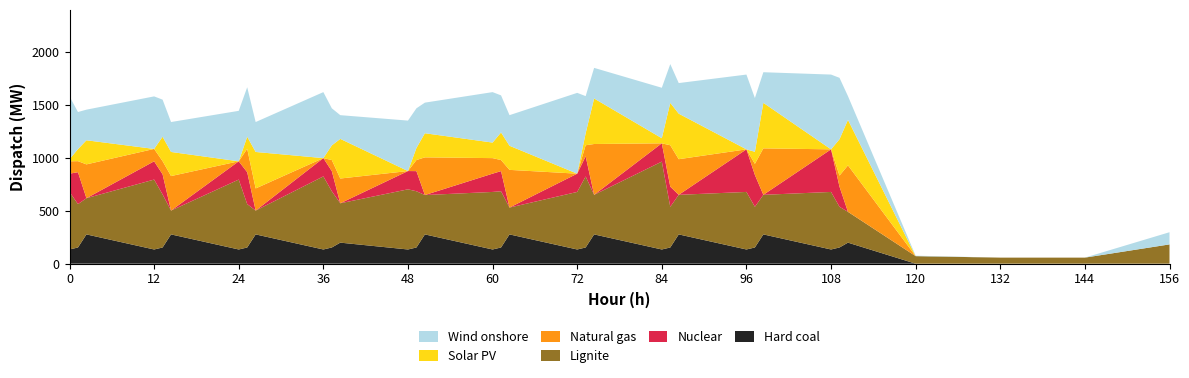

Reading left to right, what are all the values shown in this chart?

Wind onshore: 594.2	350.8	289.5	496.9	350.8	283.0	477.2	467.8	283.0	624.2	350.8	224.3	477.2	375.5	289.5	477.2	350.8	289.5	764.2	350.8	289.5	477.2	366.6	289.5	707.2	508.4	289.5	707.2	580.8	224.3	4.2	0.0	0.0	115.2
Solar PV: 19.7	114.0	228.0	0.0	231.0	228.0	0.0	114.0	345.0	0.0	138.7	375.0	0.0	114.0	228.0	147.0	261.0	228.0	0.0	114.0	430.5	48.2	401.0	430.5	0.0	114.0	430.5	0.0	344.0	430.5	0.0	0.0	0.0	0.0
Natural gas: 117.0	104.8	320.1	117.0	124.4	326.6	0.0	221.8	209.6	0.0	104.8	234.2	0.0	104.8	356.6	147.0	104.8	356.6	0.0	104.8	480.7	0.0	391.8	337.0	0.0	104.8	439.6	0.0	104.8	439.6	0.0	0.0	0.0	0.0
Lignite: 544.3	410.3	342.2	661.3	501.7	225.2	661.3	410.3	225.2	691.3	531.7	372.2	569.0	531.7	372.2	544.3	531.7	253.8	544.3	671.7	374.4	831.3	384.7	374.4	544.3	384.7	374.4	544.3	384.7	291.3	71.3	57.3	57.3	182.3
Nuclear: 172.8	301.4	0.0	172.8	190.4	0.0	172.8	301.4	0.0	172.8	190.4	0.0	172.8	190.4	0.0	172.8	190.4	0.0	172.8	190.4	0.0	172.8	190.4	0.0	402.8	301.4	0.0	402.8	190.4	0.0	0.0	0.0	0.0	0.0
Hard coal: 134.3	153.2	276.9	134.3	153.2	276.9	134.3	153.2	276.9	134.3	153.2	199.0	134.3	153.2	276.9	134.3	153.2	276.9	134.3	153.2	276.9	134.3	153.2	276.9	134.3	153.2	276.9	134.3	153.2	199.0	0.0	0.0	0.0	0.0